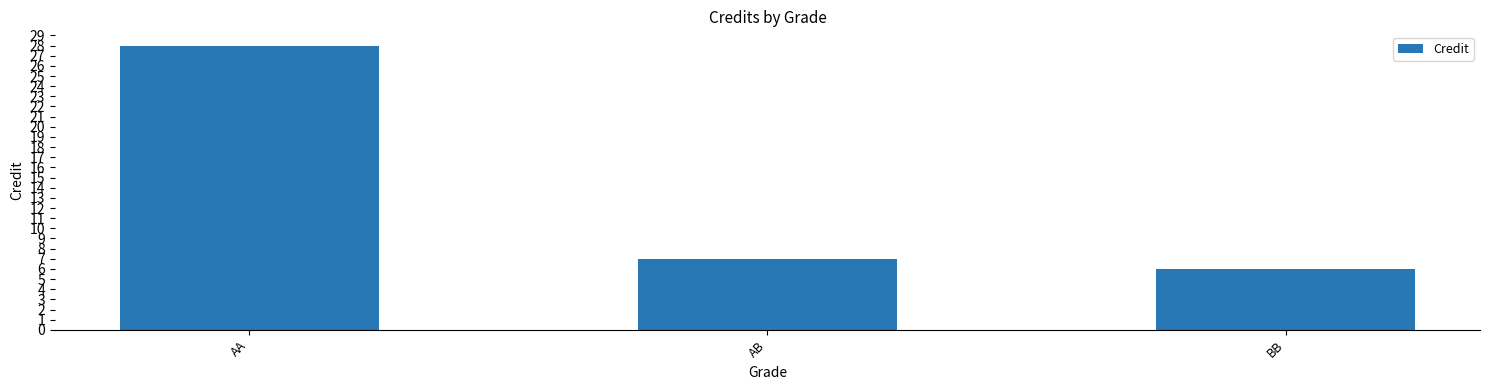

What is the label of the 3rd bar from the left?

BB